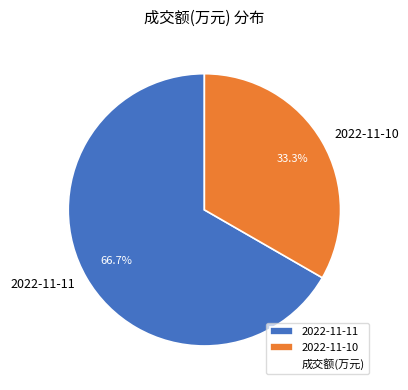

Which category has the smallest portion of the pie?

2022-11-10